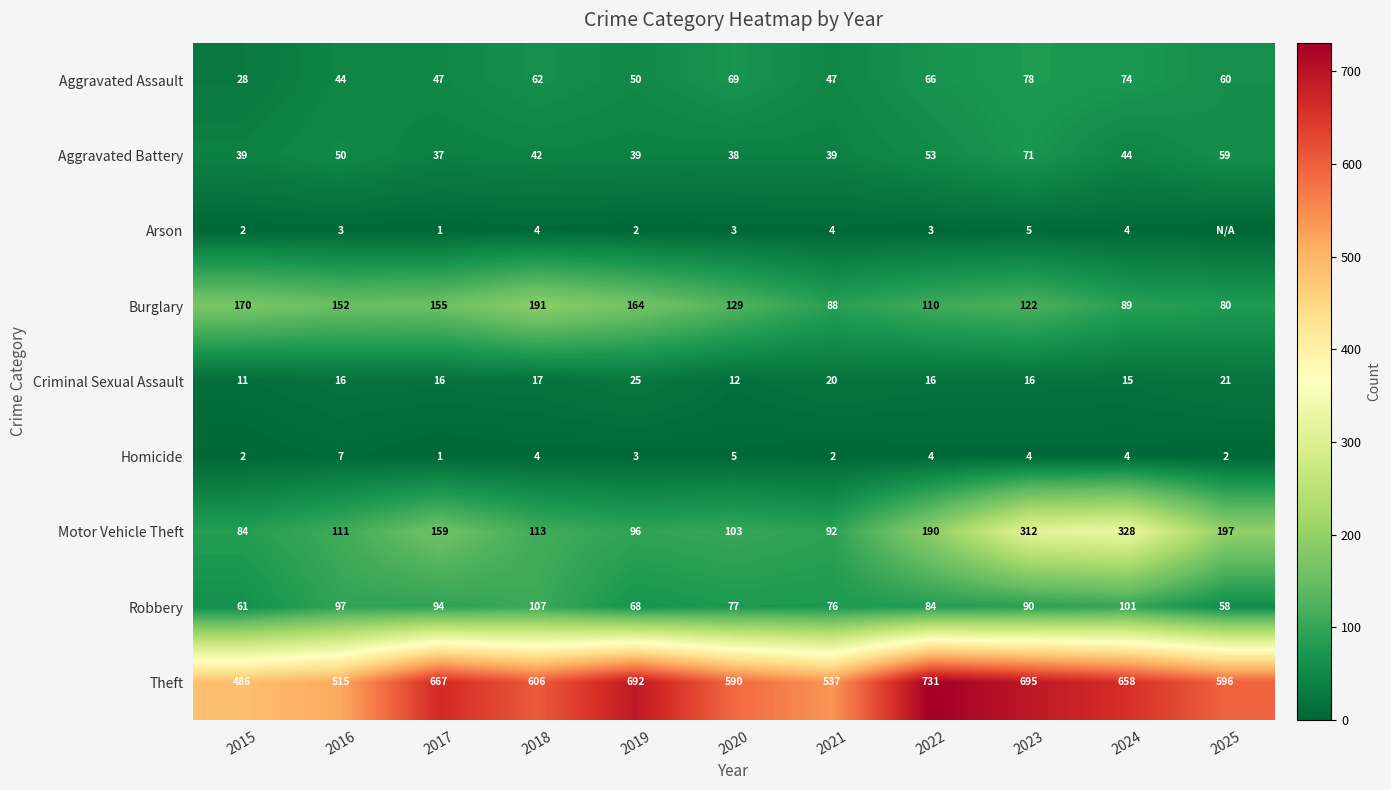

Between 2016 and 2022, which series saw the biggest shift?

Theft